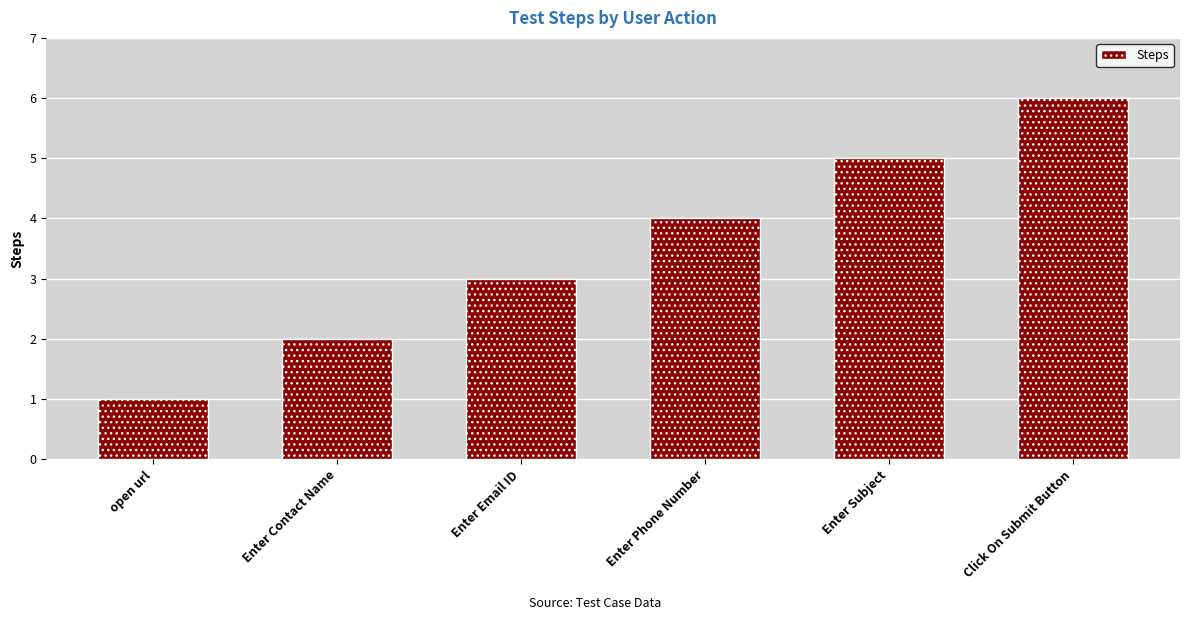

What position from the right is Enter Phone Number?

3